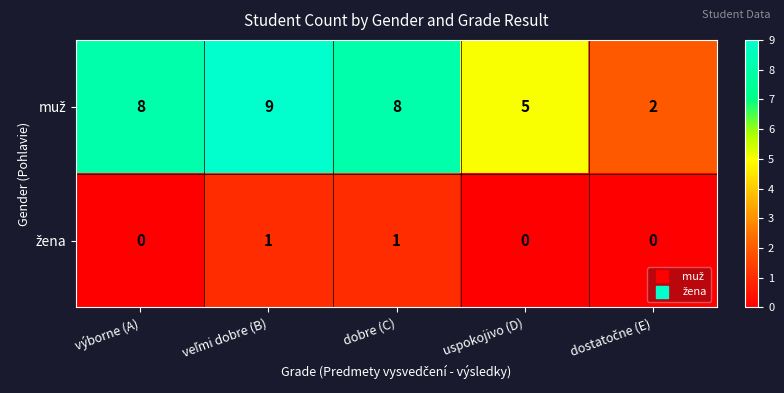

What is the total value across all series at uspokojivo (D)?

5